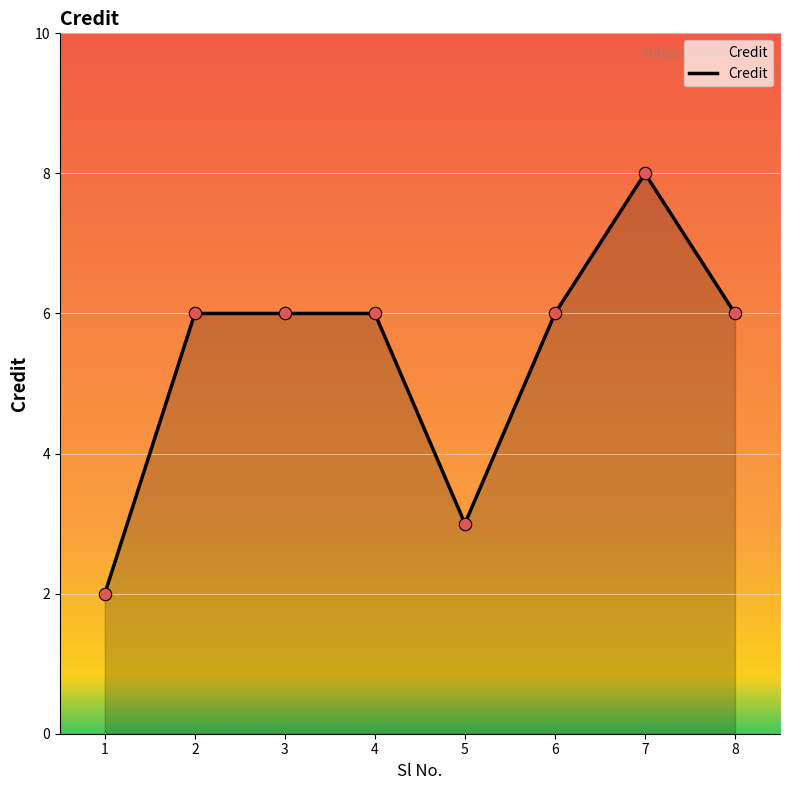

What is the ratio of the value at 6 to the value at 8?

1.0